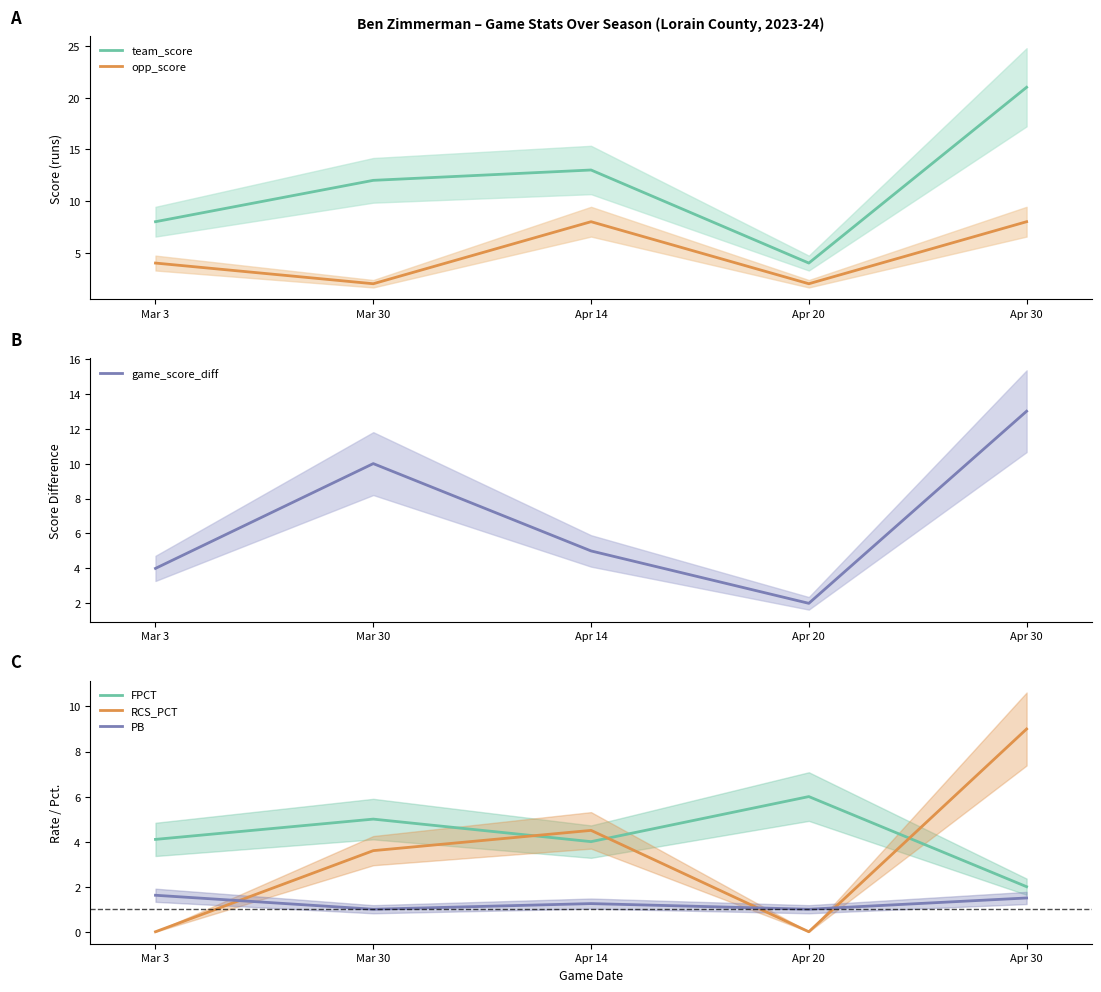

Is it true that game_score_diff equals 0.5 at Apr 20?

False